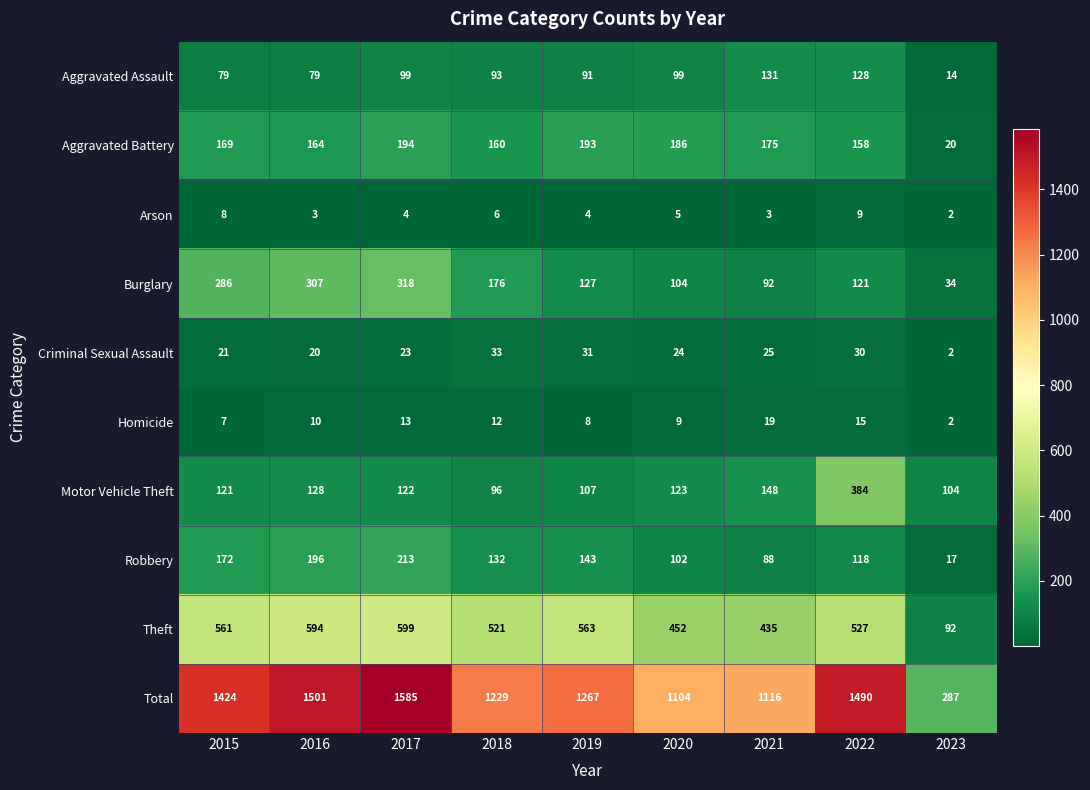

The Arson series shows 3 at 2016. True or false?

True